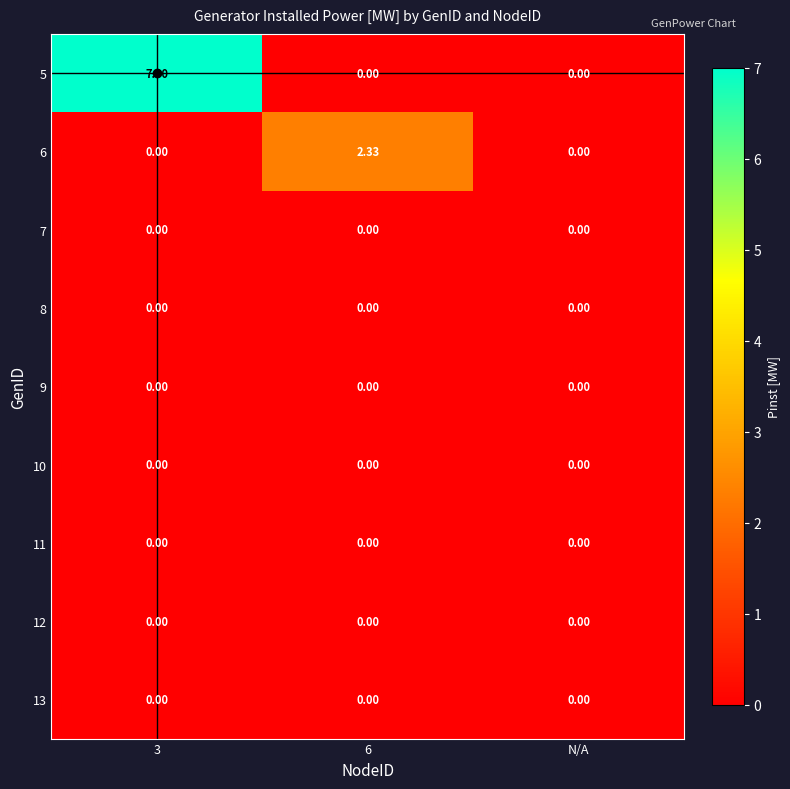

Count the number of data series in this chart.

9